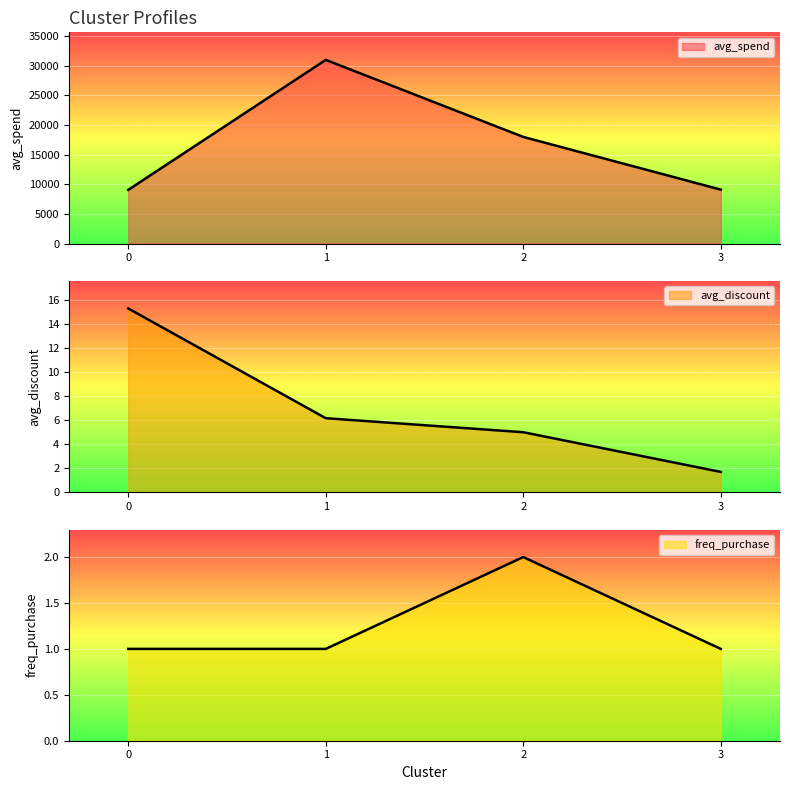

True or false: avg_spend and freq_purchase cross at least once.

False